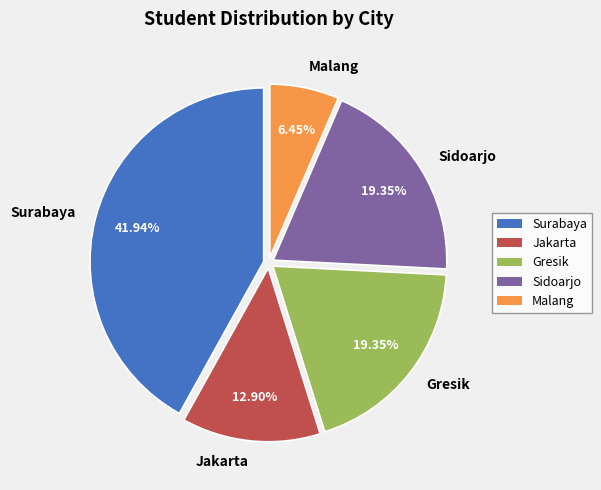

Which slice is the largest?

Surabaya